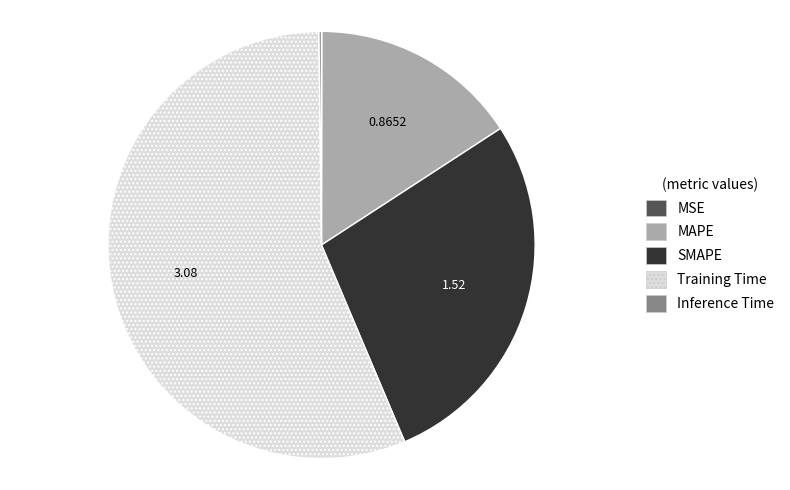

True or false: MAPE accounts for 5% of the total.

False